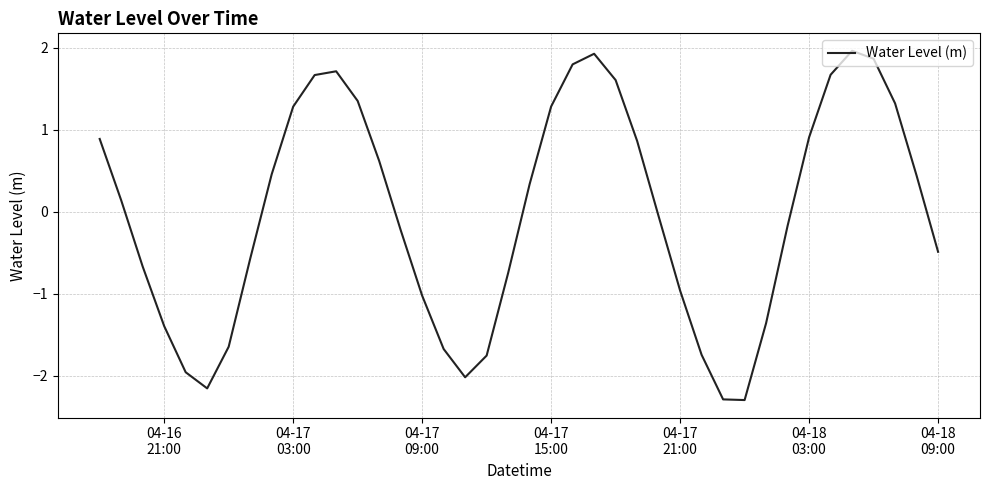

What is the difference between the maximum and minimum values?

4.3